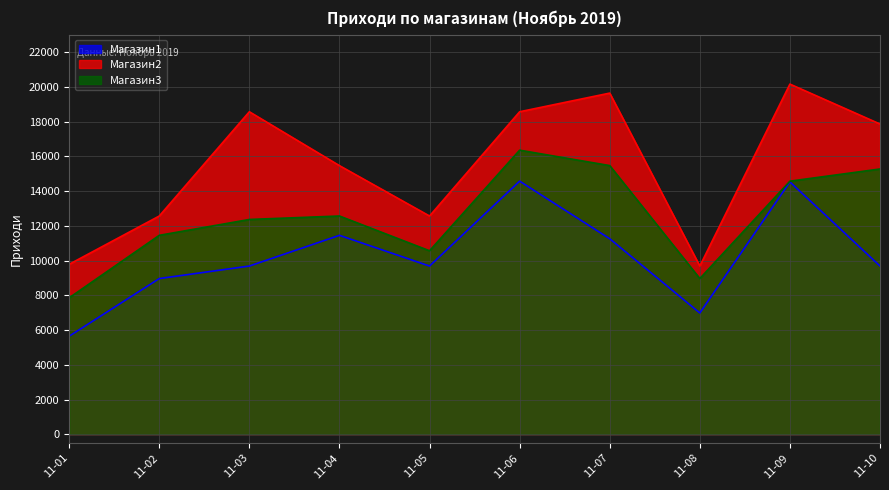

True or false: Магазин1 and Магазин3 intersect in this chart.

False